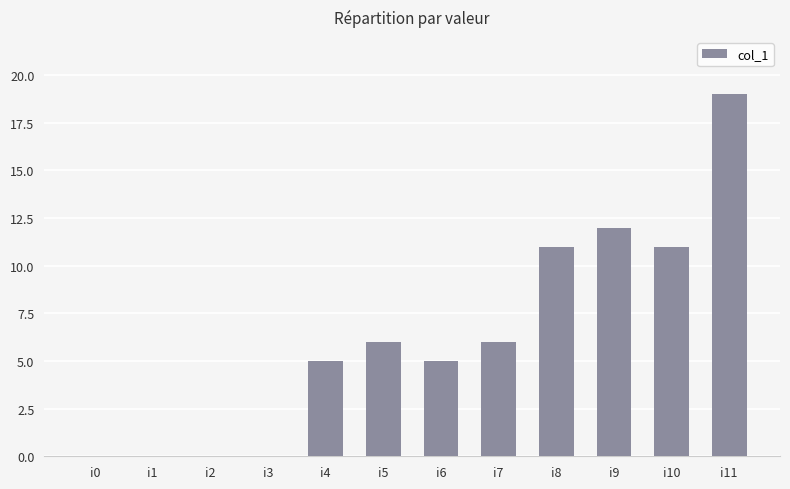

The chart shows a value of 5 at i4. True or false?

True